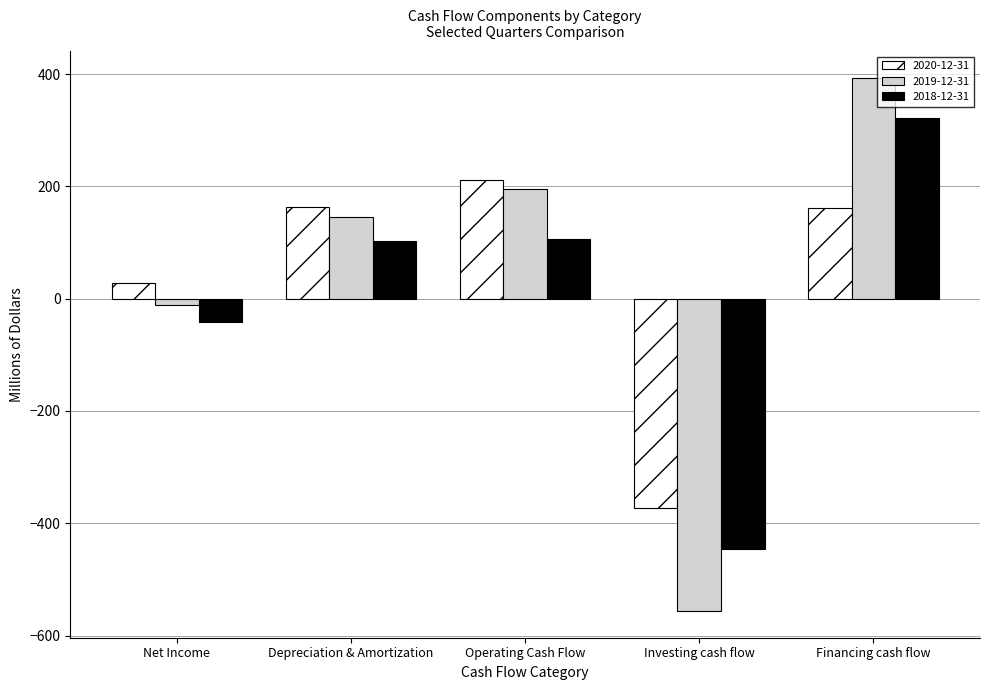

At which label does 2019-12-31 reach its peak?

Financing cash flow